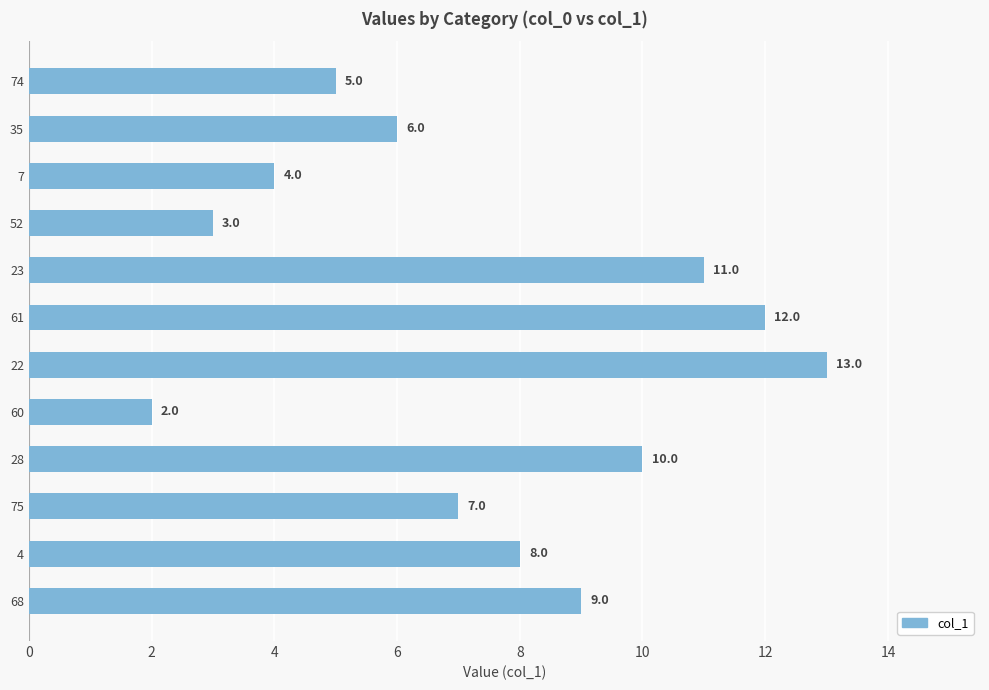

Is it true that the value at 22 is 13?

True